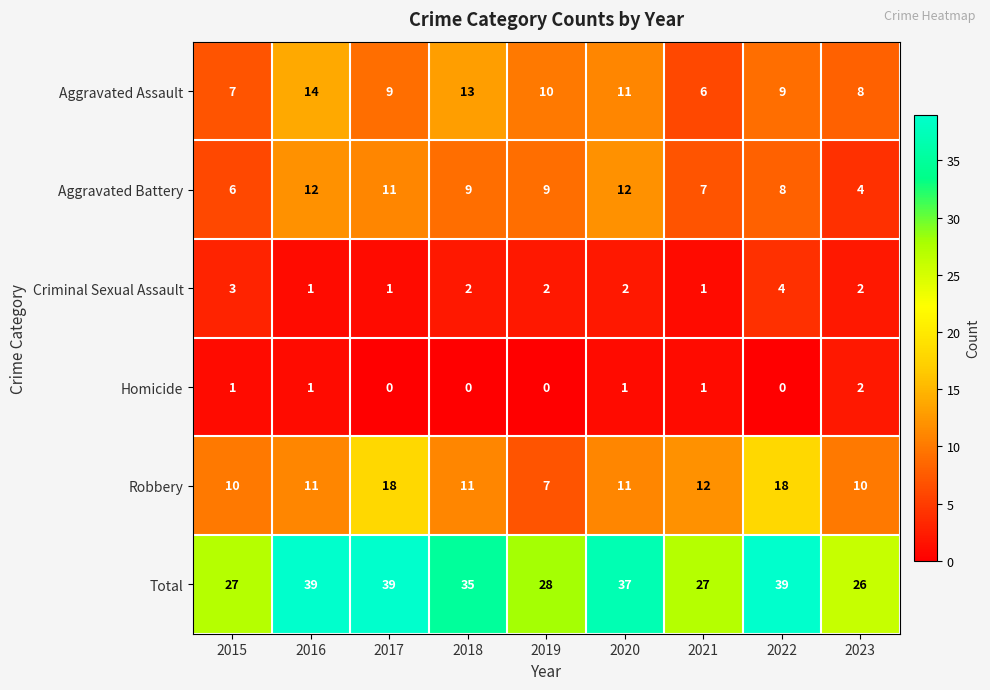

What is the difference between the maximum and minimum values in the Aggravated Battery series?

8